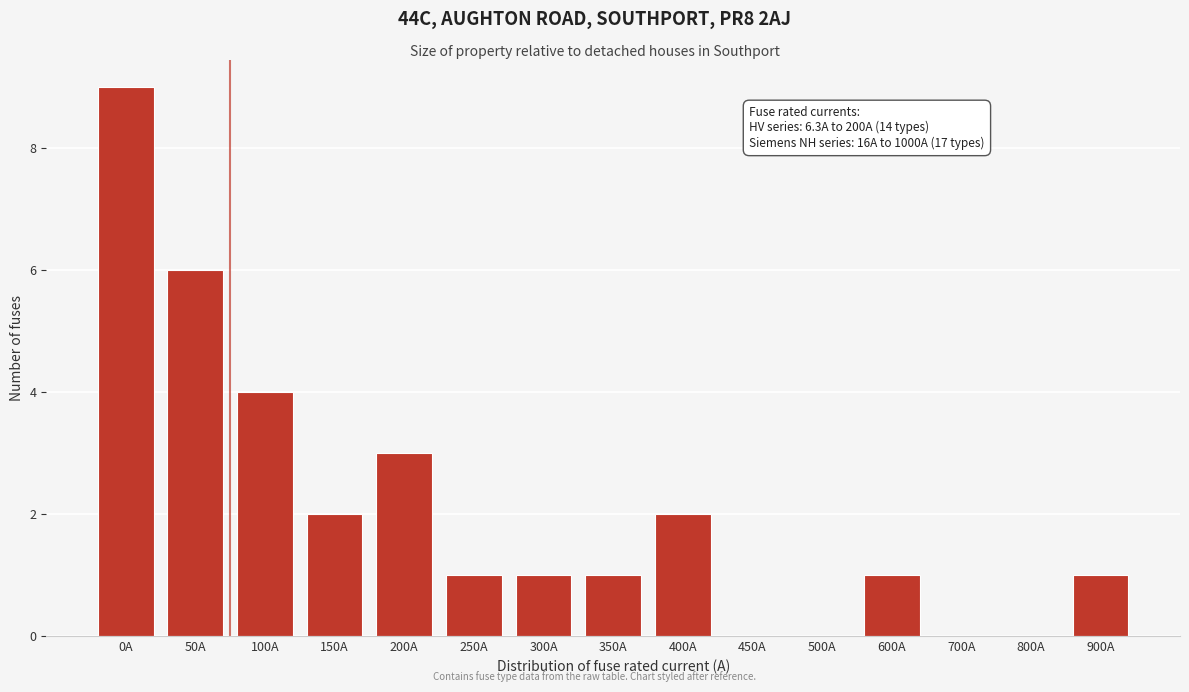

Reading left to right, transcribe all the data shown in this chart.

0A=9	50A=6	100A=4	150A=2	200A=3	250A=1	300A=1	350A=1	400A=2	450A=0	500A=0	600A=1	700A=0	800A=0	900A=1